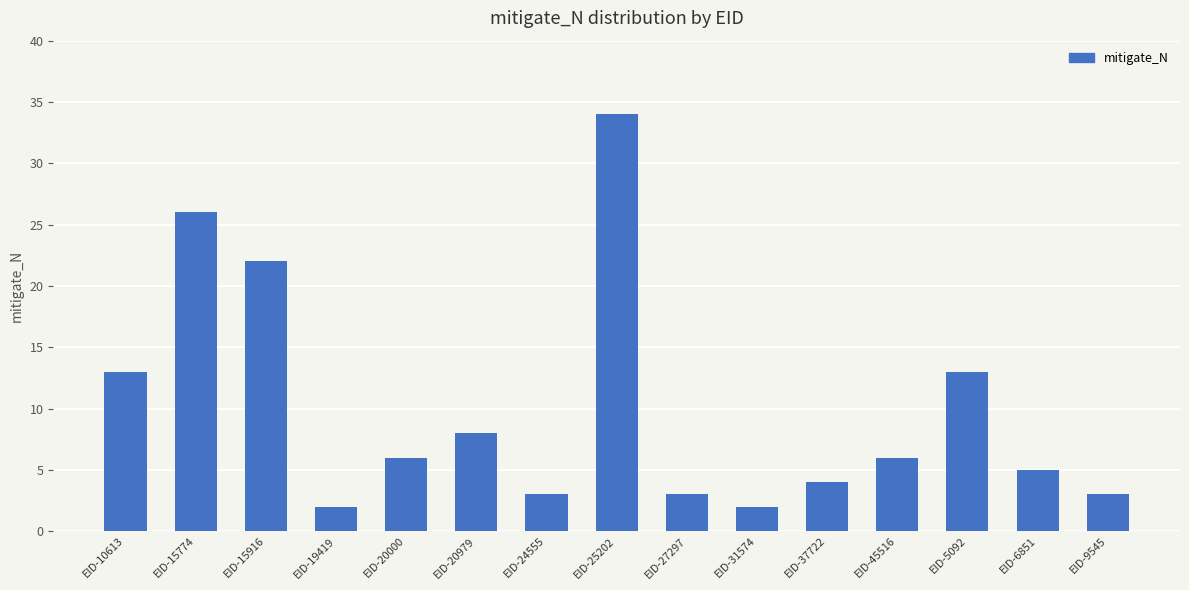

What is the change in value from EID-20000 to EID-25202?

+28